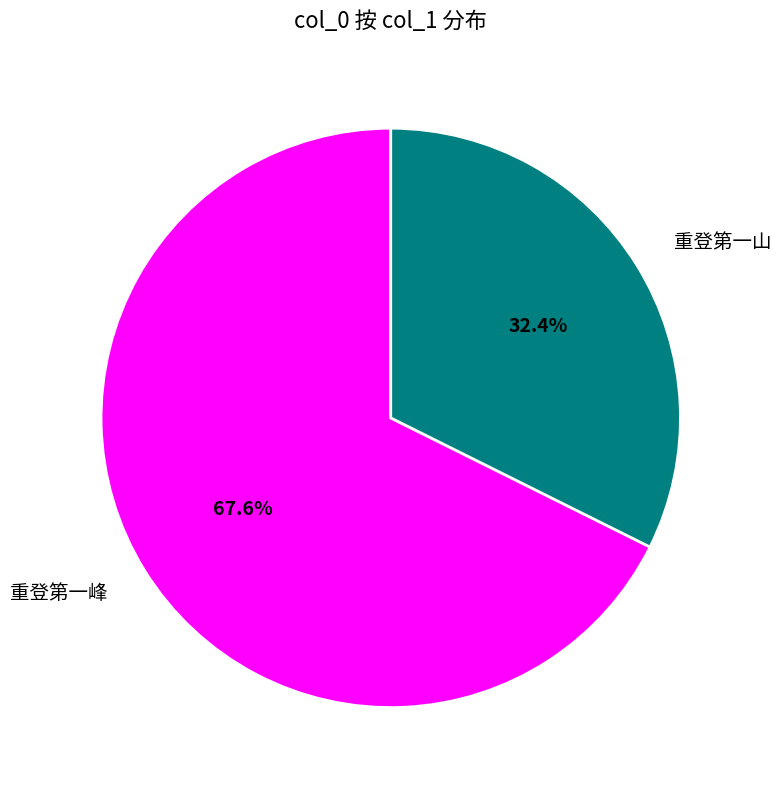

What is the largest slice in the pie chart?

重登第一峰